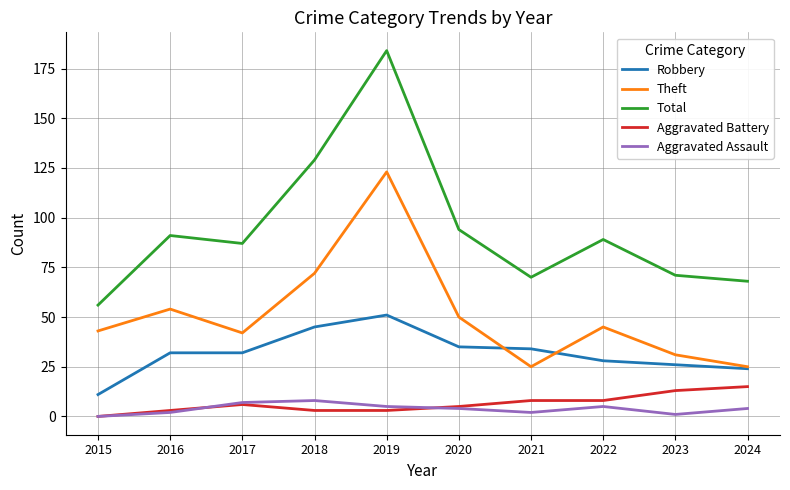

Is it true that Aggravated Assault equals 8 at 2018?

True